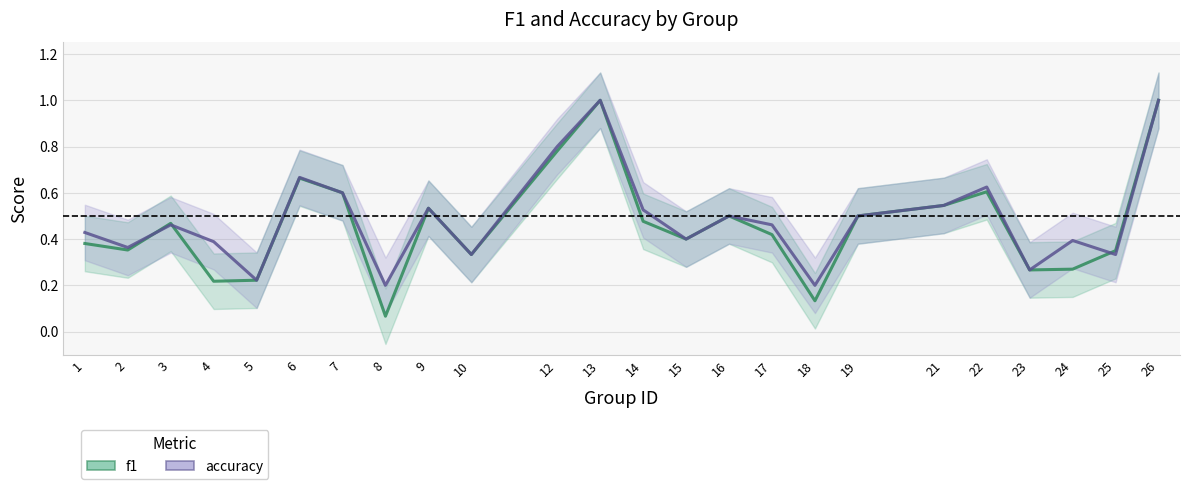

Rank the series at 4 from highest to lowest value.

accuracy, f1